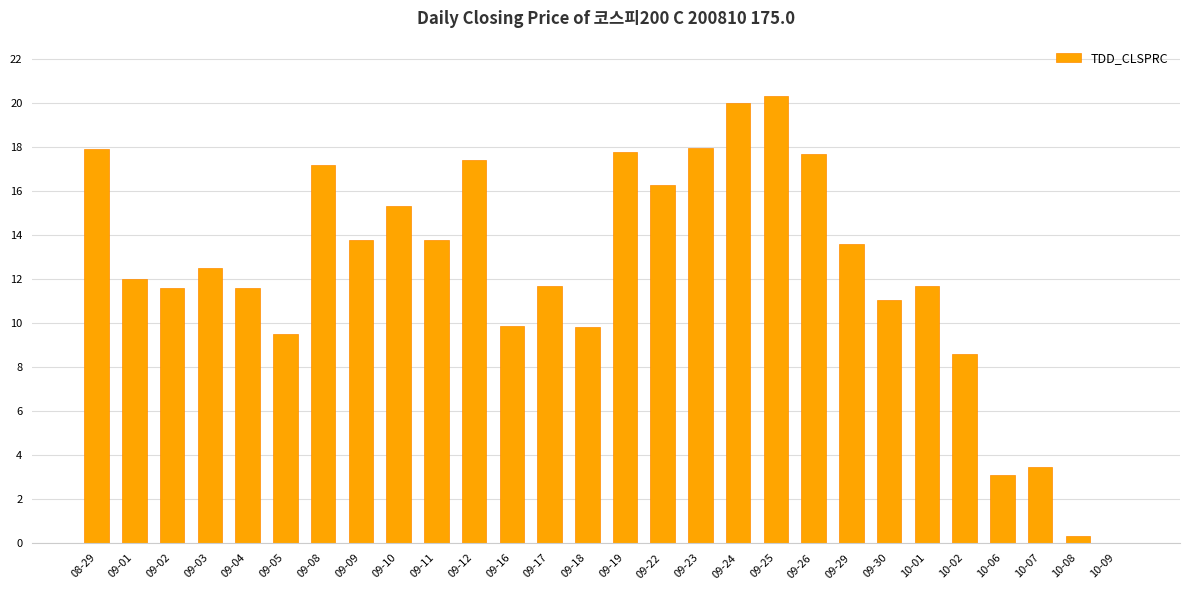

Approximately how many times larger is the value at 09-30 compared to 10-02?

1.3